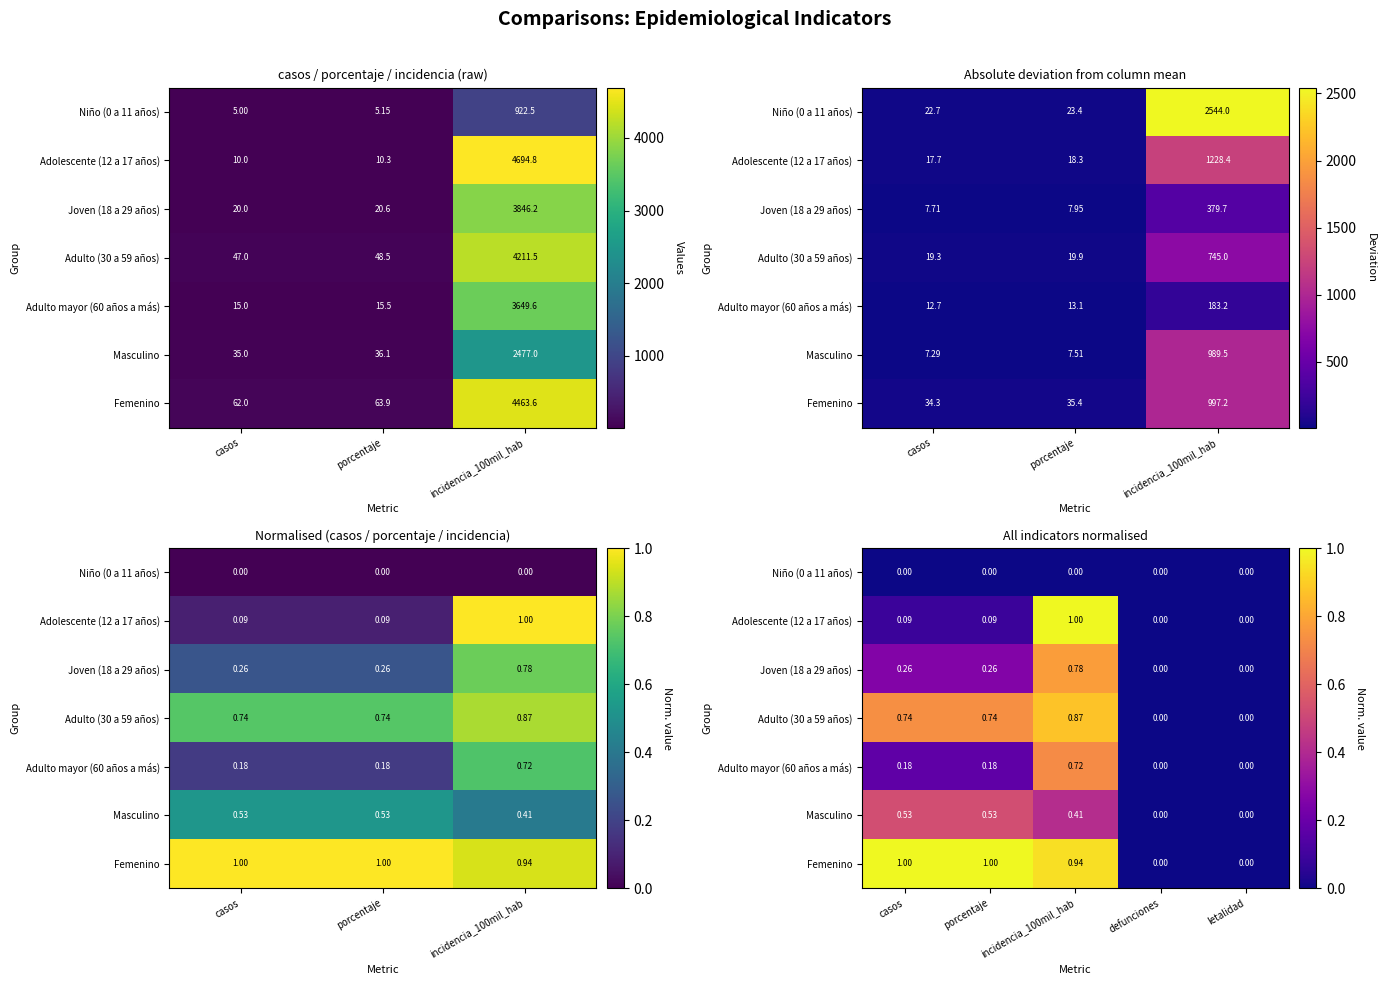

Is the value of Masculino at incidencia_100mil_hab greater than the value of Niño (0 a 11 años) at porcentaje?

Yes